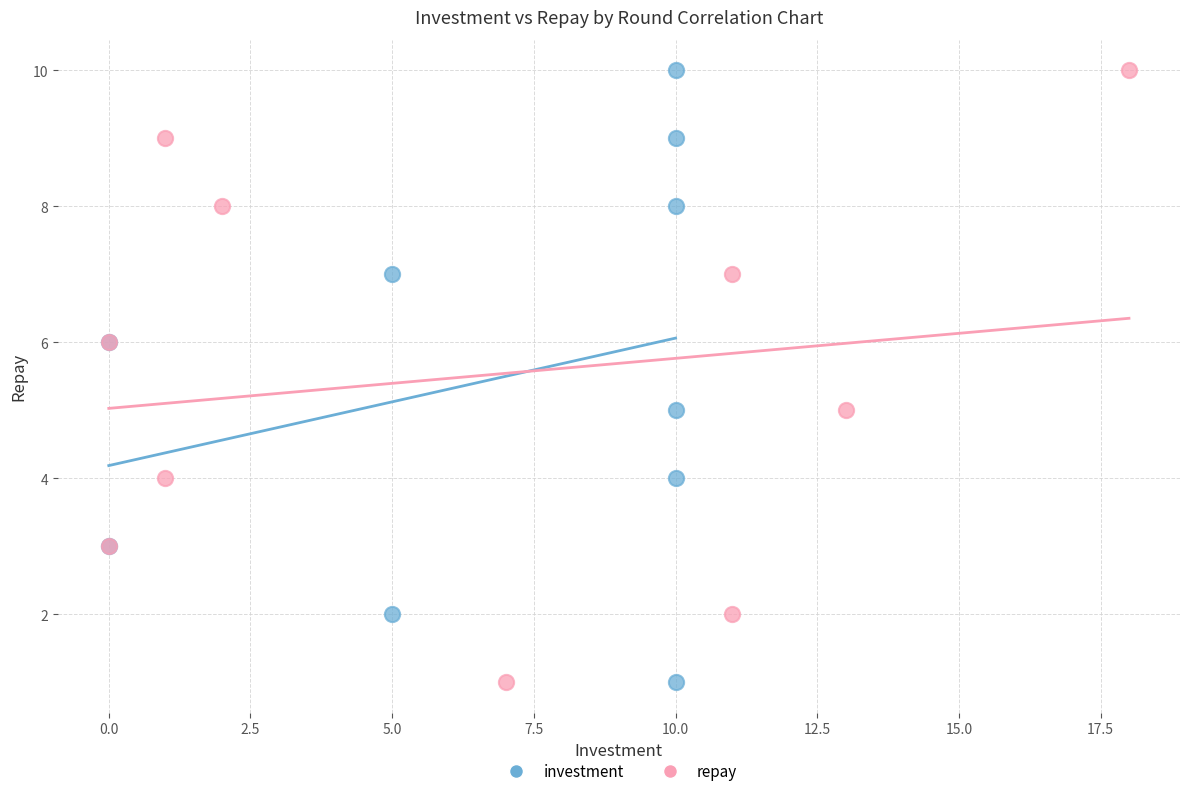

What are all the series names shown in the legend?

investment, repay